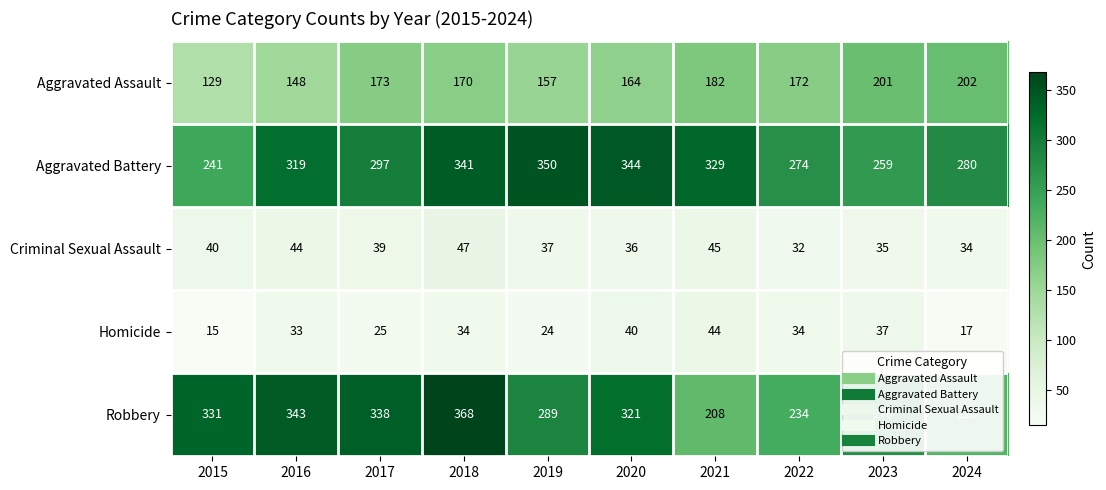

Which series has the widest spread of values?

Robbery